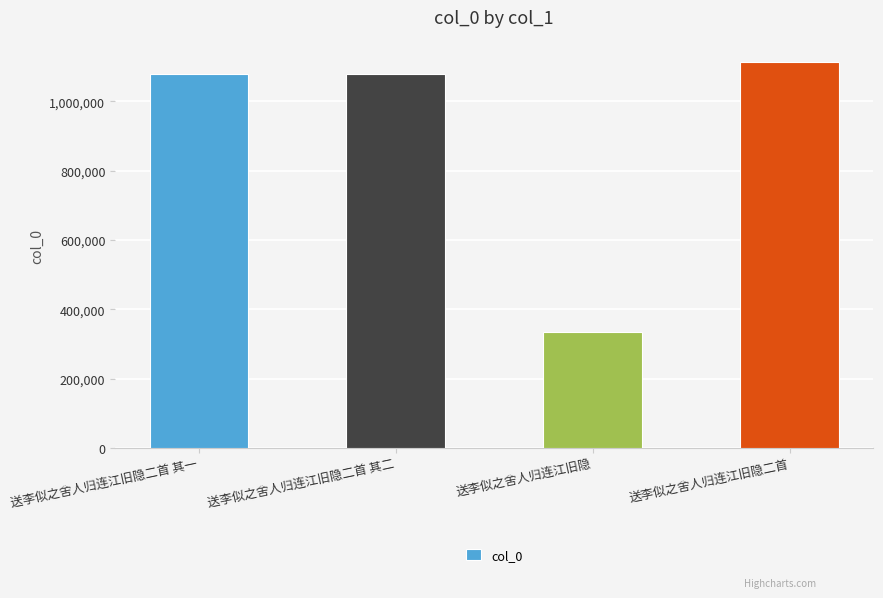

The chart shows a value of 333371 at 送李似之舍人归连江旧隐. True or false?

True